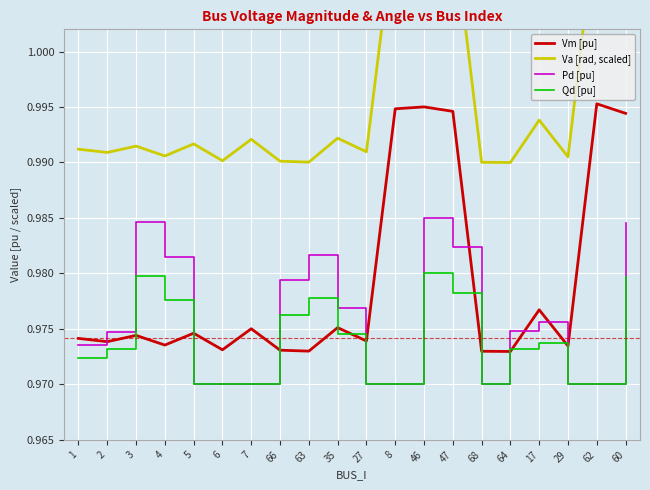

What is the label of the 11th point from the left?

27